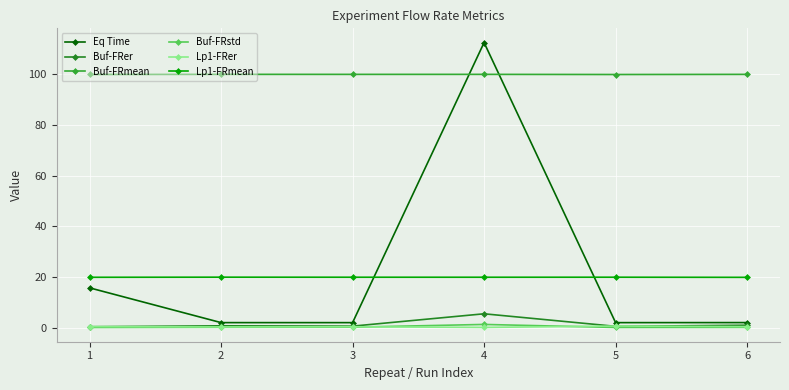

How many lines are shown in the chart?

6